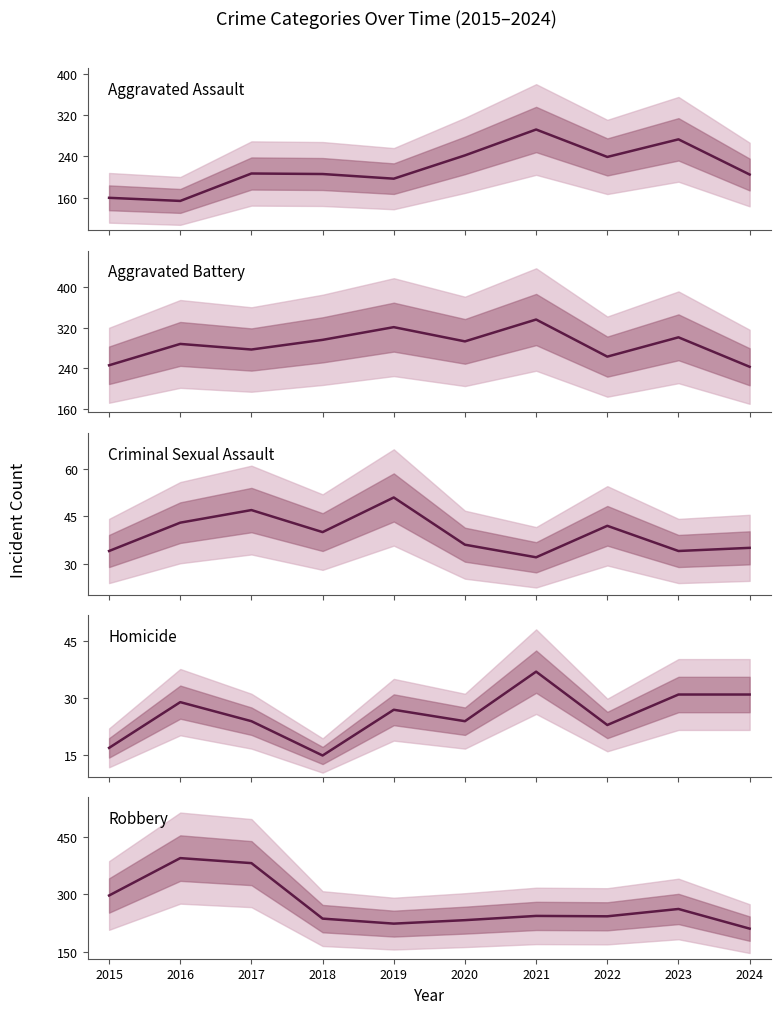

What is the average value of the Robbery series?

273